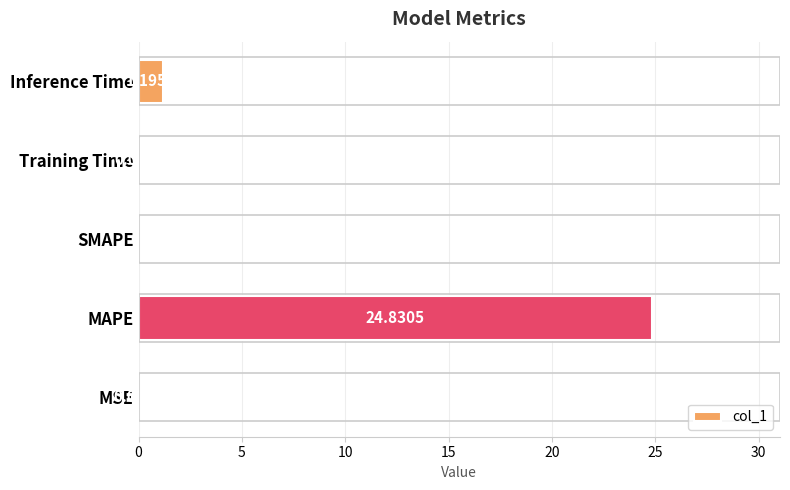

At which label is the value closest to 12?

Inference Time